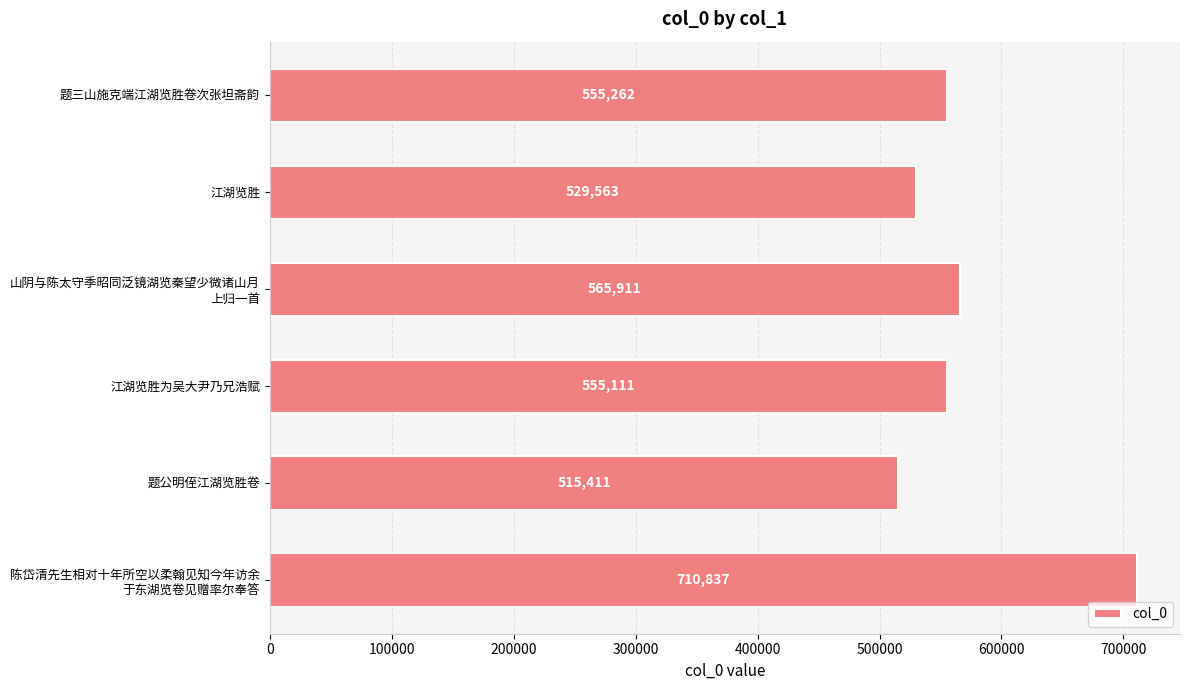

What is the smallest value displayed?

515411